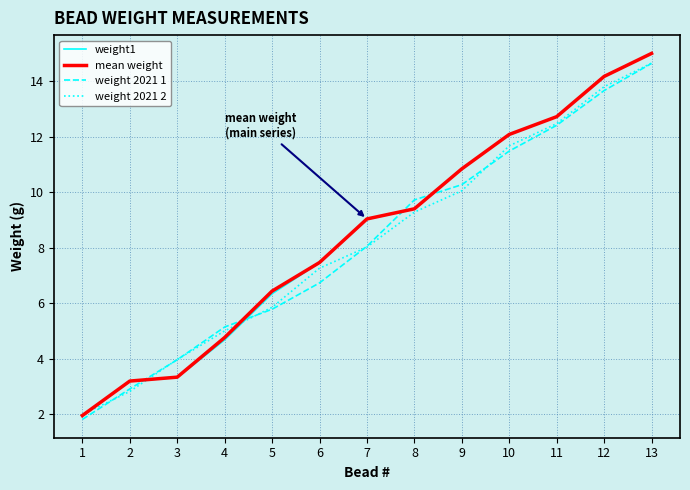

What is the difference between the highest and lowest values at 13?

0.4